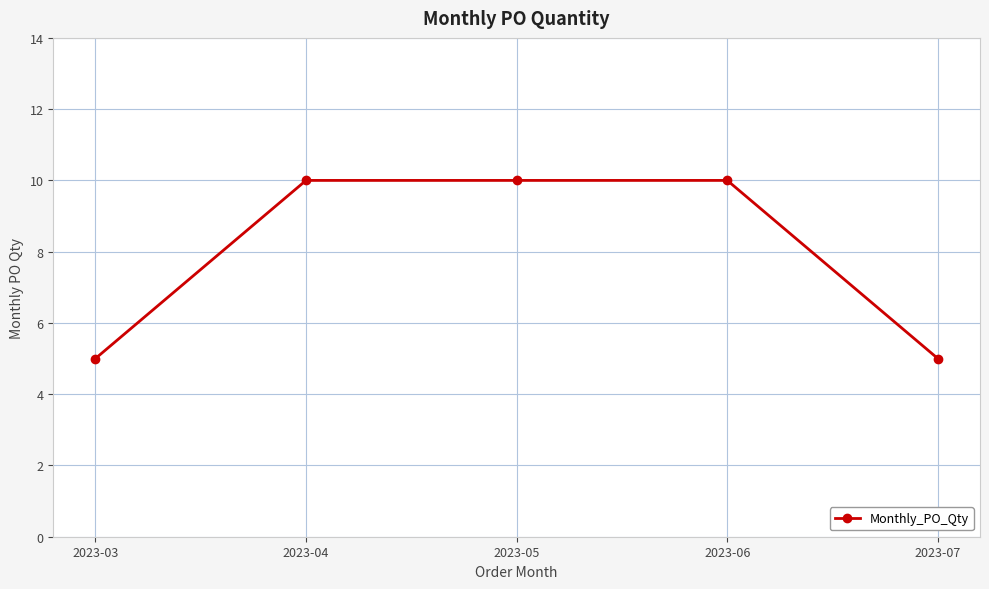

Which has a higher value, 2023-06 or 2023-07?

2023-06